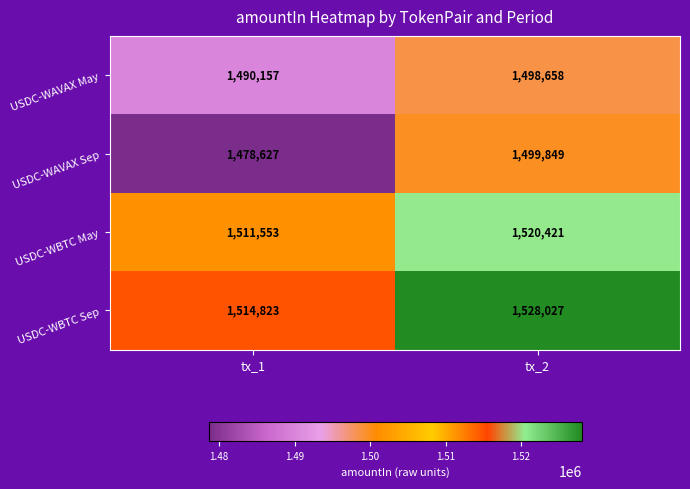

List the series in order of their peak value, highest first.

USDC-WBTC Sep, USDC-WBTC May, USDC-WAVAX Sep, USDC-WAVAX May